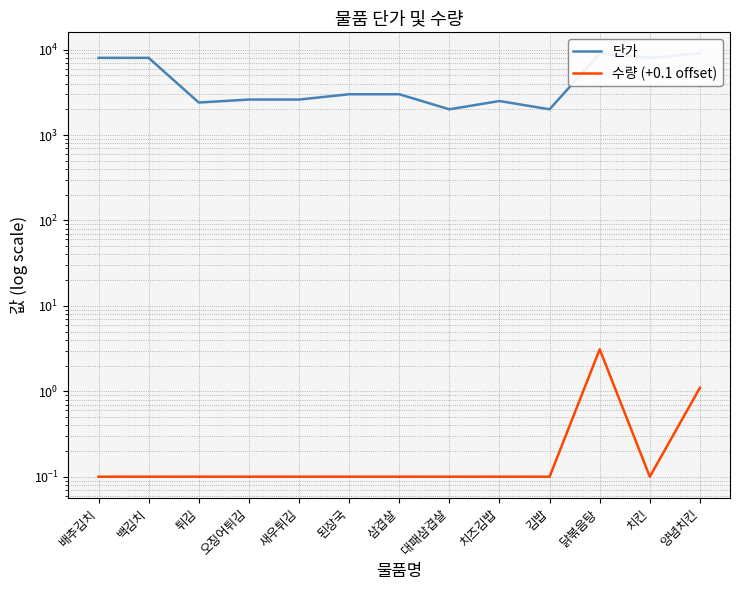

How many interior local valleys does the 수량 (+0.1 offset) series have?

1